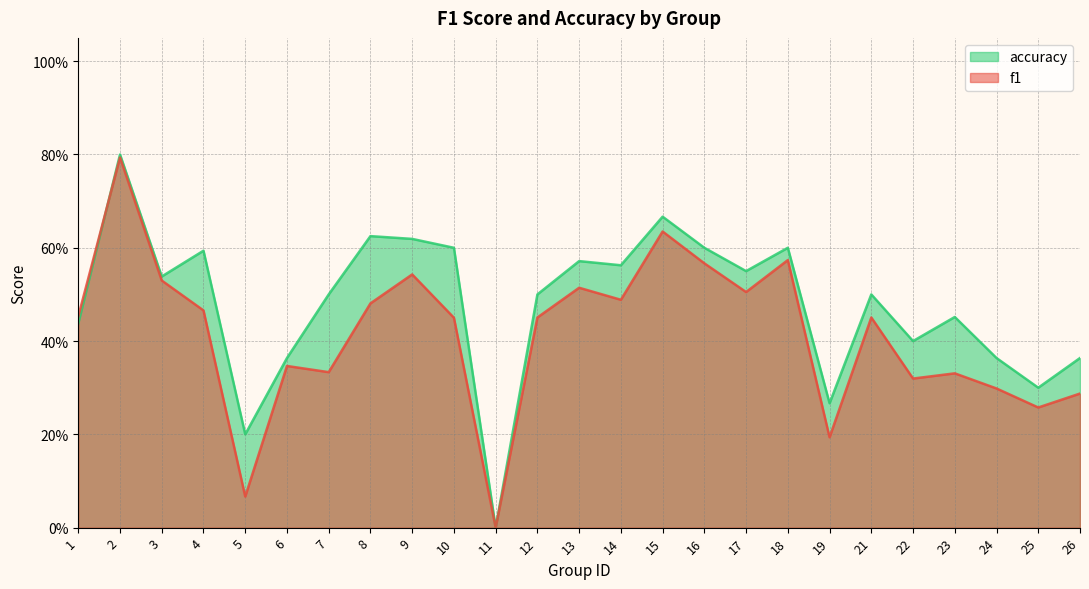

True or false: accuracy has a value of 0.7 at 6.

False